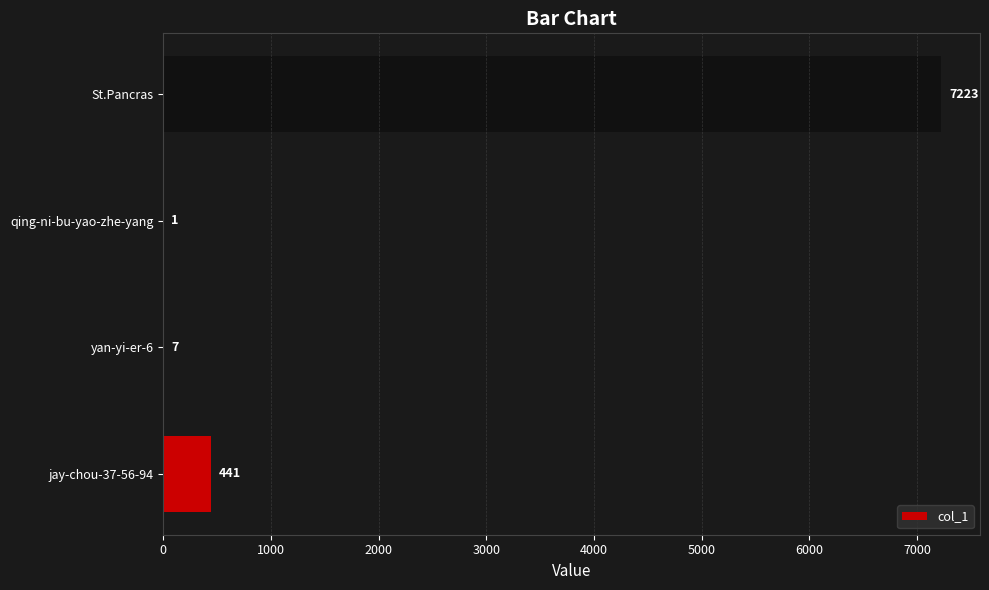

Reading bottom to top, extract all data points from this chart.

jay-chou-37-56-94=441	yan-yi-er-6=7	qing-ni-bu-yao-zhe-yang=1	St.Pancras=7223